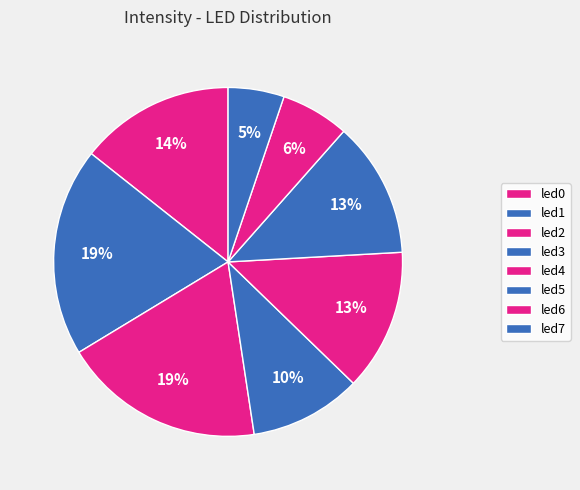

What portion of the pie excludes led0?

85.7%